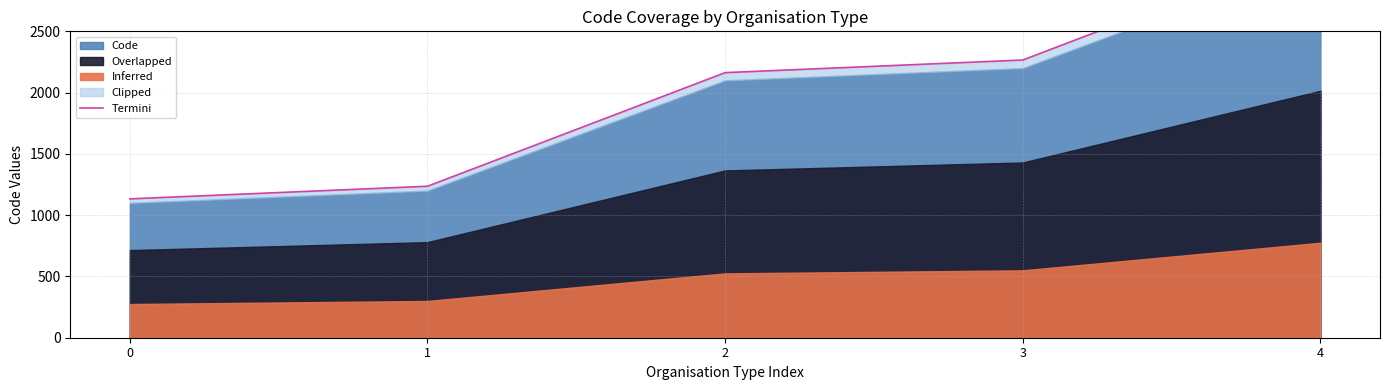

Approximately how many times larger is the value at 3 compared to 1?

1.8